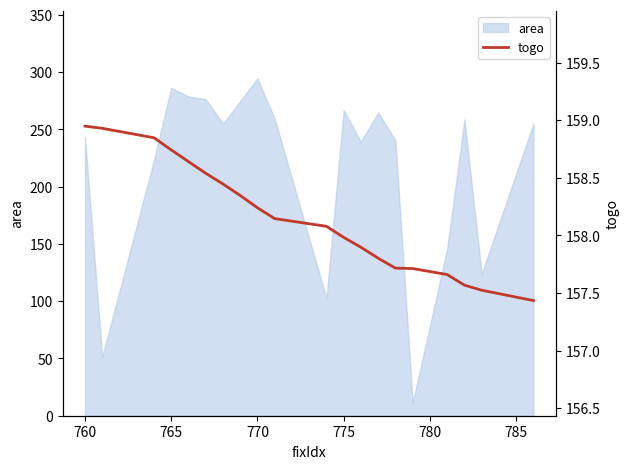

Reading left to right, extract all data points from this chart.

158.9	158.9	158.8	158.7	158.6	158.5	158.4	158.3	158.2	158.1	158.1	158.0	157.9	157.8	157.7	157.7	157.7	157.6	157.5	157.4